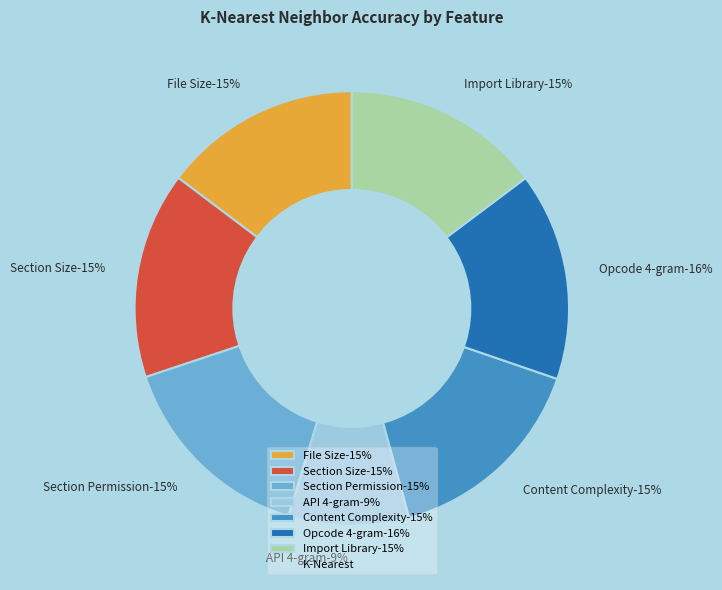

To the nearest percent, what portion does Opcode 4-gram represent?

16%